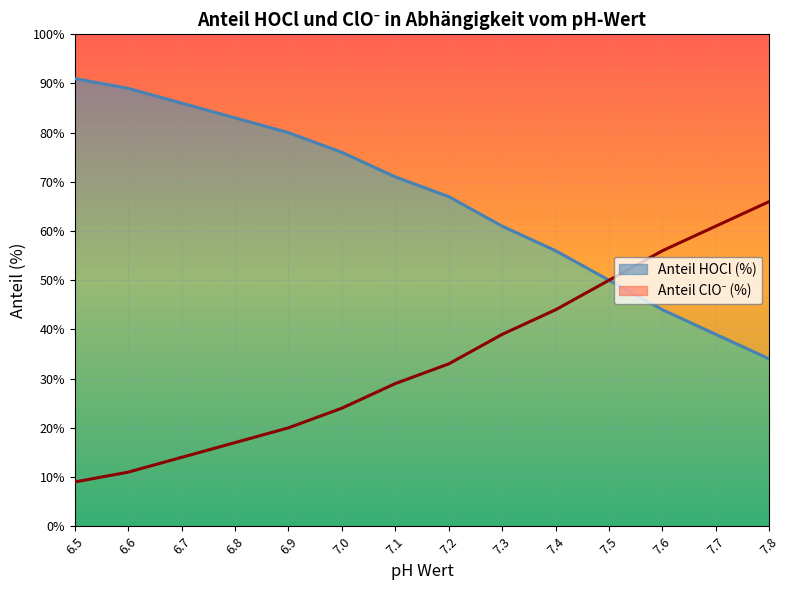

True or false: Anteil ClO- (%) has a value of 24 at 7.0.

True